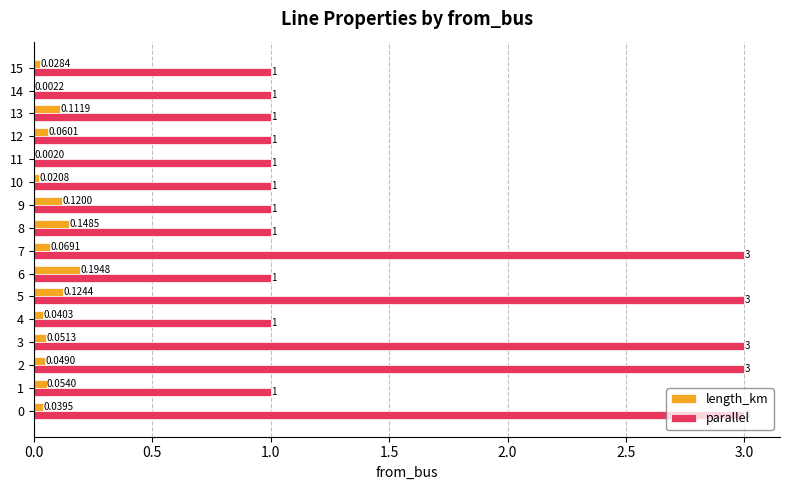

Between 4 and 15, which series saw the biggest shift?

length_km